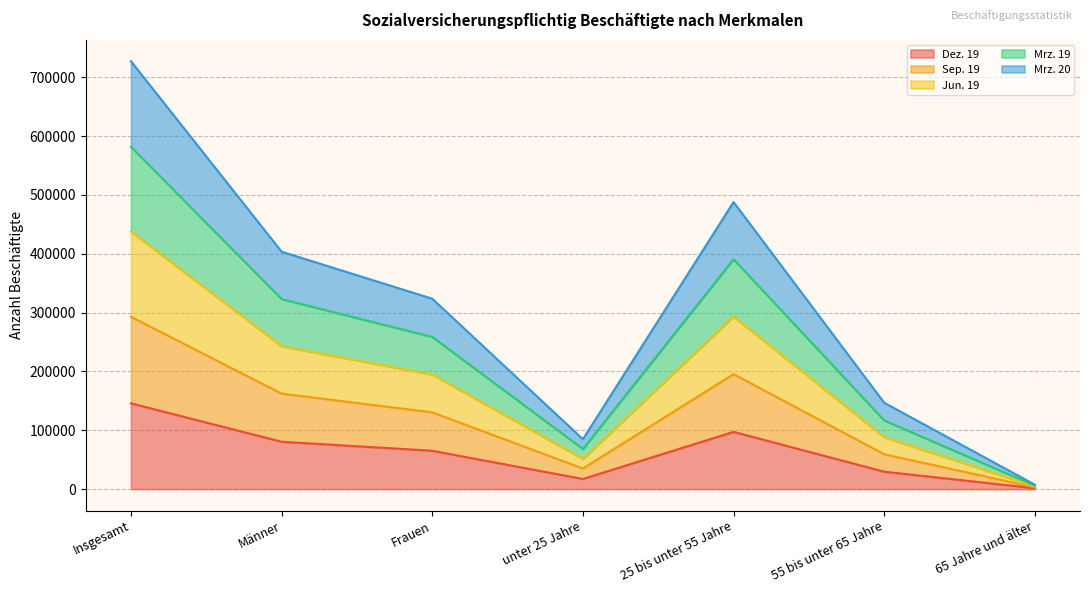

How many interior local valleys does the Sep. 19 series have?

1